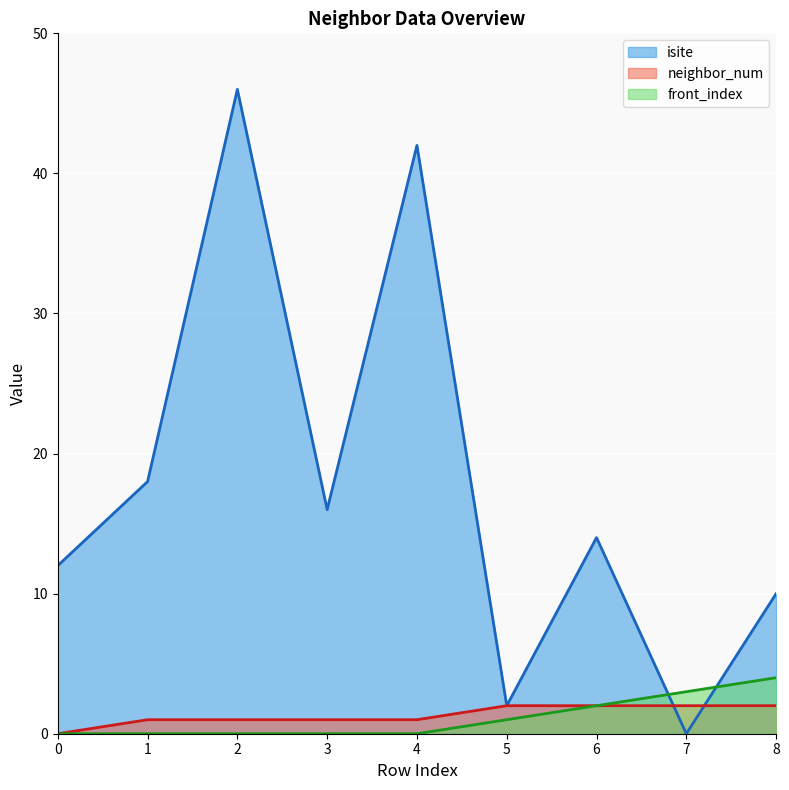

How many data points in isite are less than 14?

4